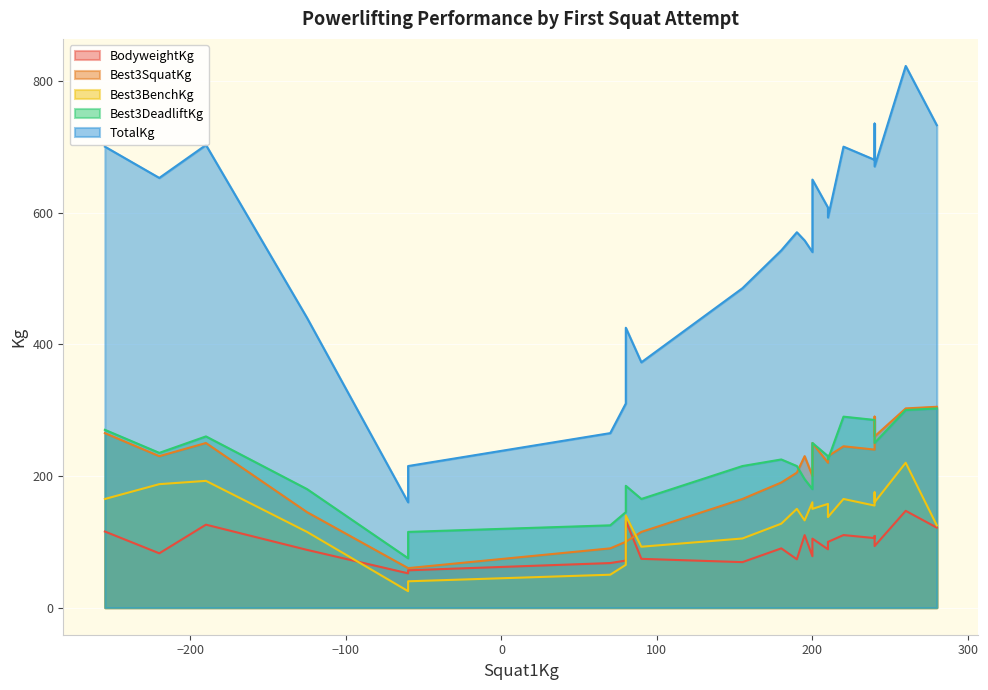

The value of Best3DeadliftKg at 14 is 478.2. True or false?

False